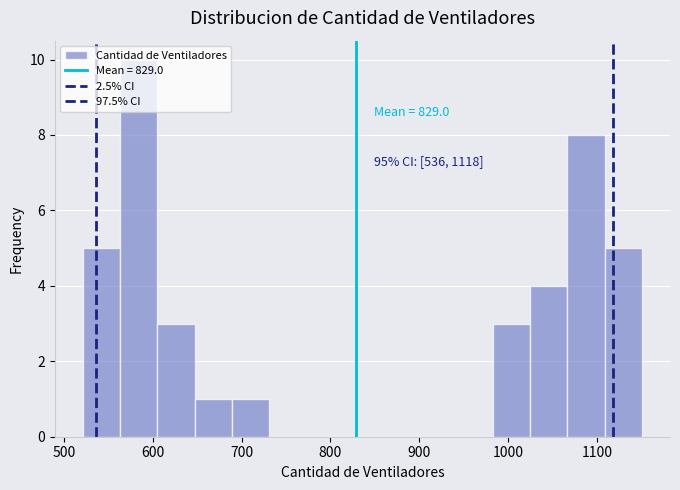

Over which range of the x-axis is the bar tallest?

563 to 605